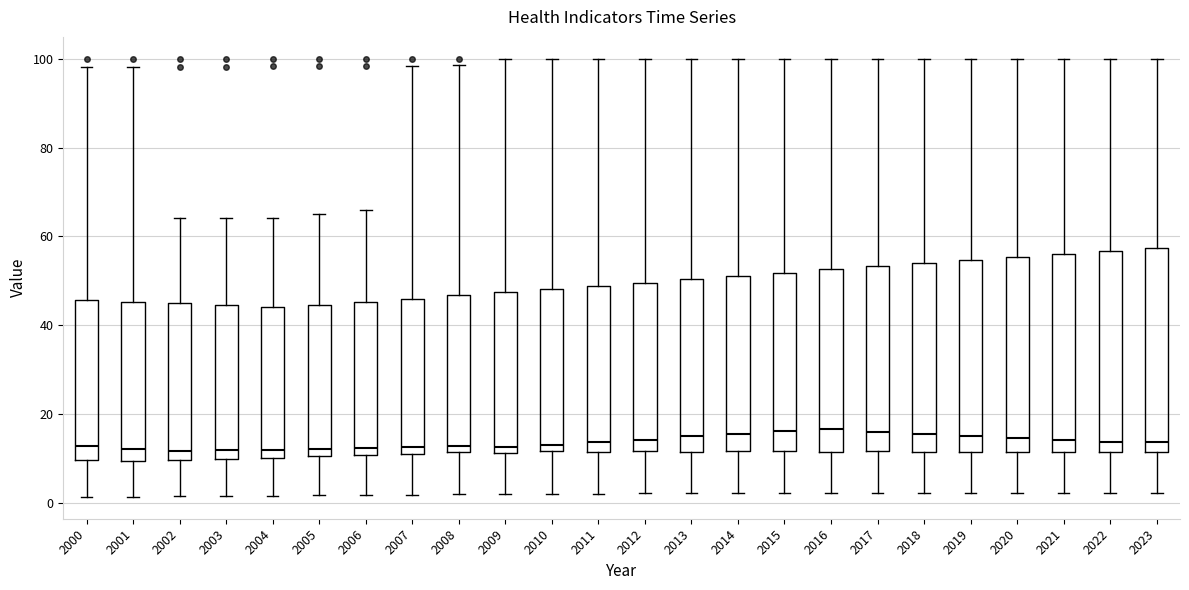

Reading left to right, read every box against the y-axis: the position of its median line, the range the box covers, and the ends of its whiskers. The values are not printed on the chart, so give them approximately, as read against the axis.

2000: median 12, box 10 to 46, whiskers 2 to 98
2001: median 12, box 10 to 46, whiskers 2 to 98
2002: median 12, box 10 to 44, whiskers 2 to 64
2003: median 12, box 10 to 44, whiskers 2 to 64
2004: median 12, box 10 to 44, whiskers 2 to 64
2005: median 12, box 10 to 44, whiskers 2 to 66
2006: median 12, box 10 to 46, whiskers 2 to 66
2007: median 12, box 10 to 46, whiskers 2 to 98
2008: median 12 (just above the box's lower edge), box 12 to 46, whiskers 2 to 98
2009: median 12 (just above the box's lower edge), box 12 to 48, whiskers 2 to 100
2010: median 14, box 12 to 48, whiskers 2 to 100
2011: median 14, box 12 to 48, whiskers 2 to 100
2012: median 14, box 12 to 50, whiskers 2 to 100
2013: median 14, box 12 to 50, whiskers 2 to 100
2014: median 16, box 12 to 52, whiskers 2 to 100
2015: median 16, box 12 to 52, whiskers 2 to 100
2016: median 16, box 12 to 52, whiskers 2 to 100
2017: median 16, box 12 to 54, whiskers 2 to 100
2018: median 16, box 12 to 54, whiskers 2 to 100
2019: median 16, box 12 to 54, whiskers 2 to 100
2020: median 14, box 12 to 56, whiskers 2 to 100
2021: median 14, box 12 to 56, whiskers 2 to 100
2022: median 14, box 12 to 56, whiskers 2 to 100
2023: median 14, box 12 to 58, whiskers 2 to 100